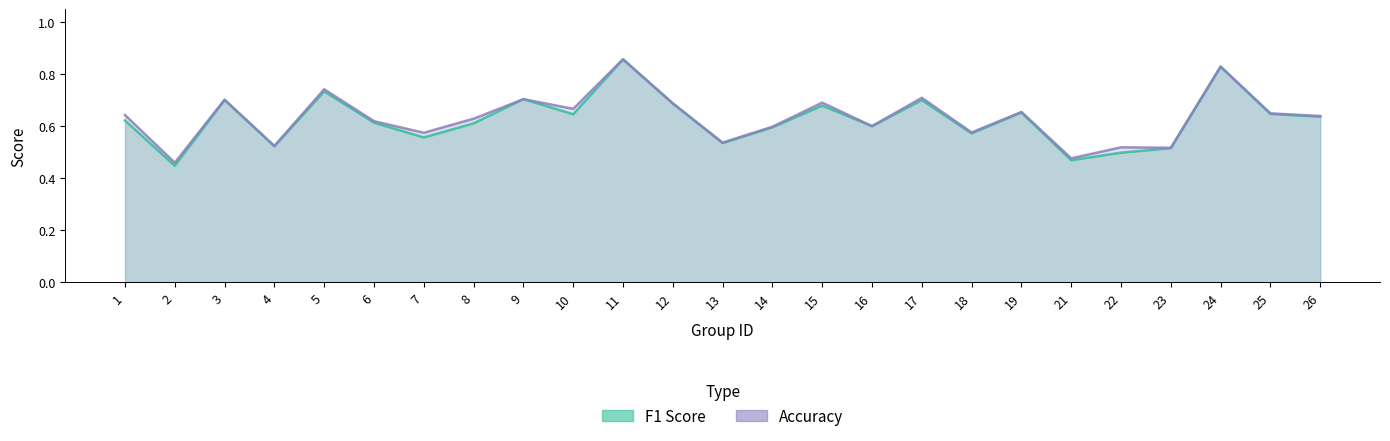

Where is the first local minimum for accuracy?

2